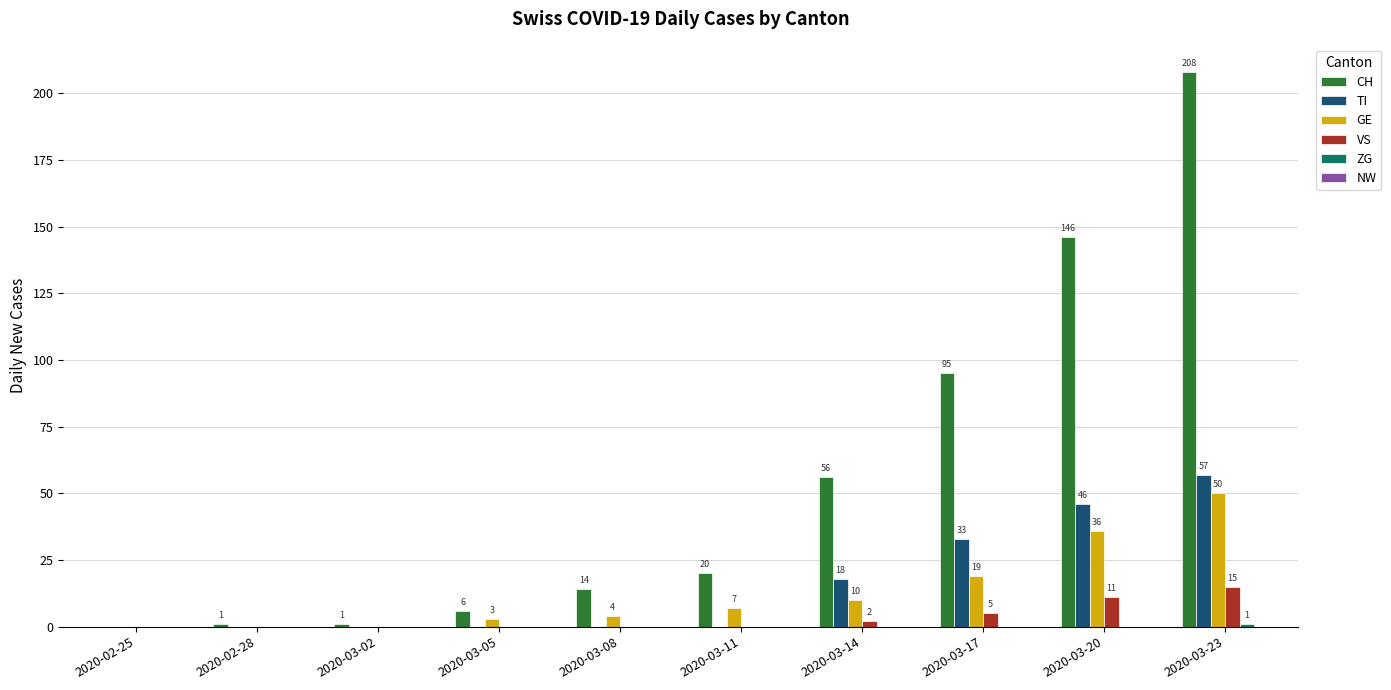

Is it true that GE equals 36 at 2020-03-20?

True